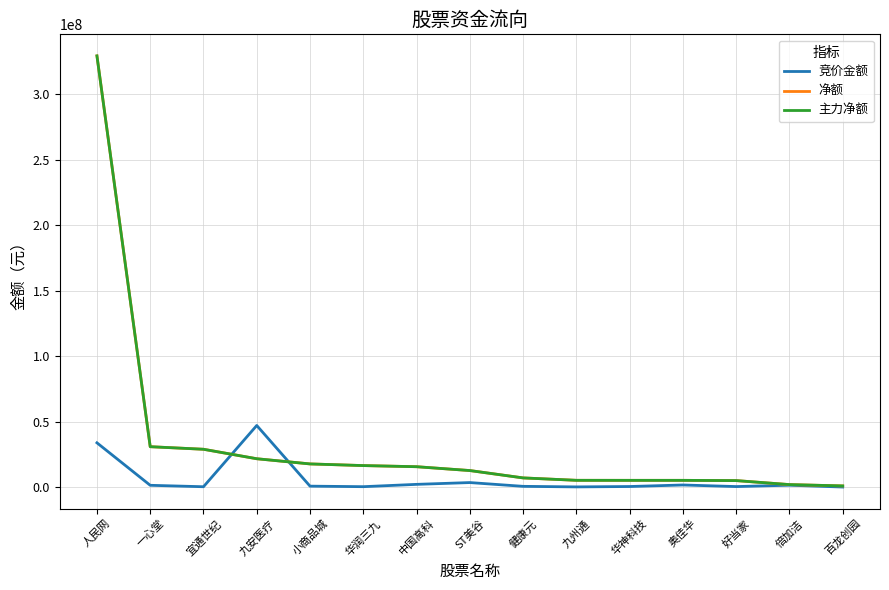

Does the chart display data point markers on the line(s)?

No